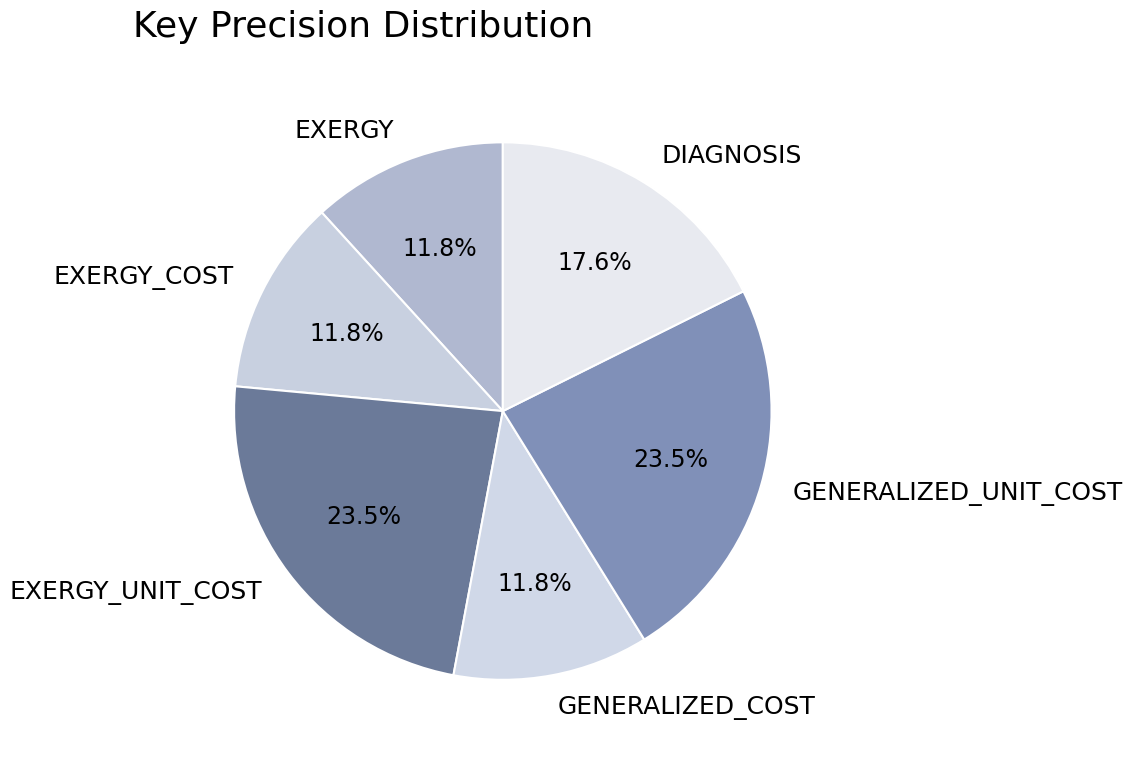

What is the ratio of the value at EXERGY_COST to the value at EXERGY_UNIT_COST?

0.5